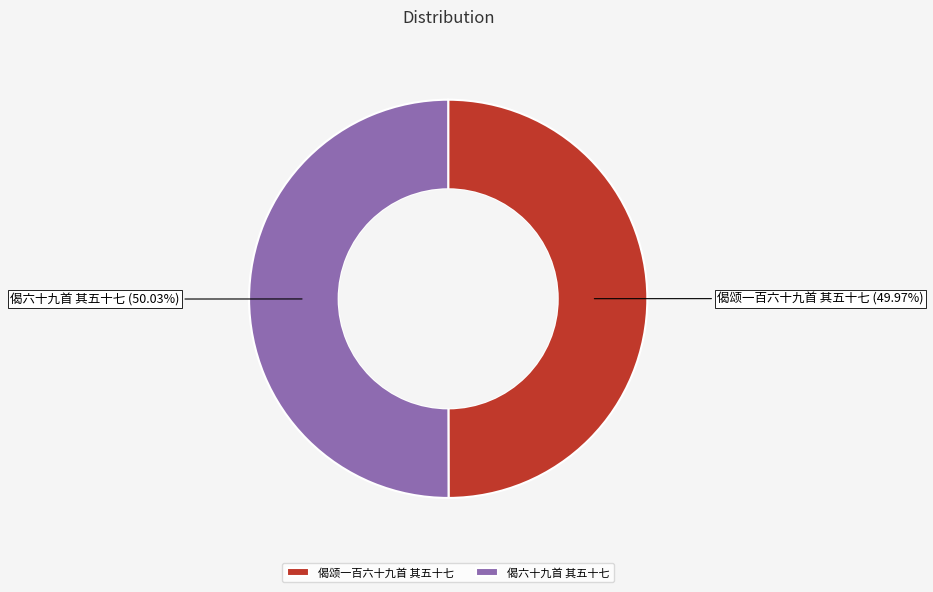

Is there a majority slice in this chart?

Yes